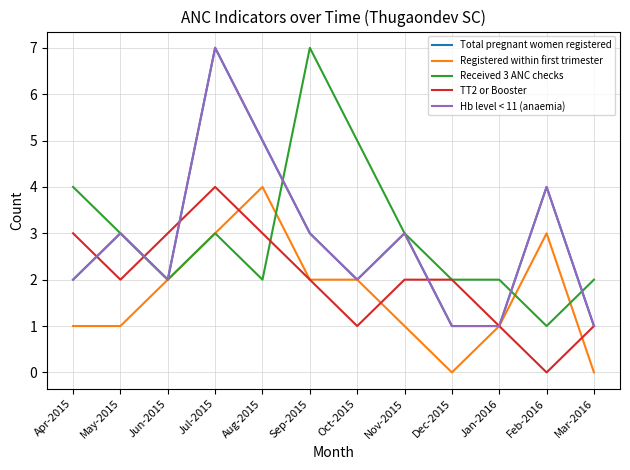

At which category does Hb level < 11 (anaemia) reach its first local peak?

May-2015